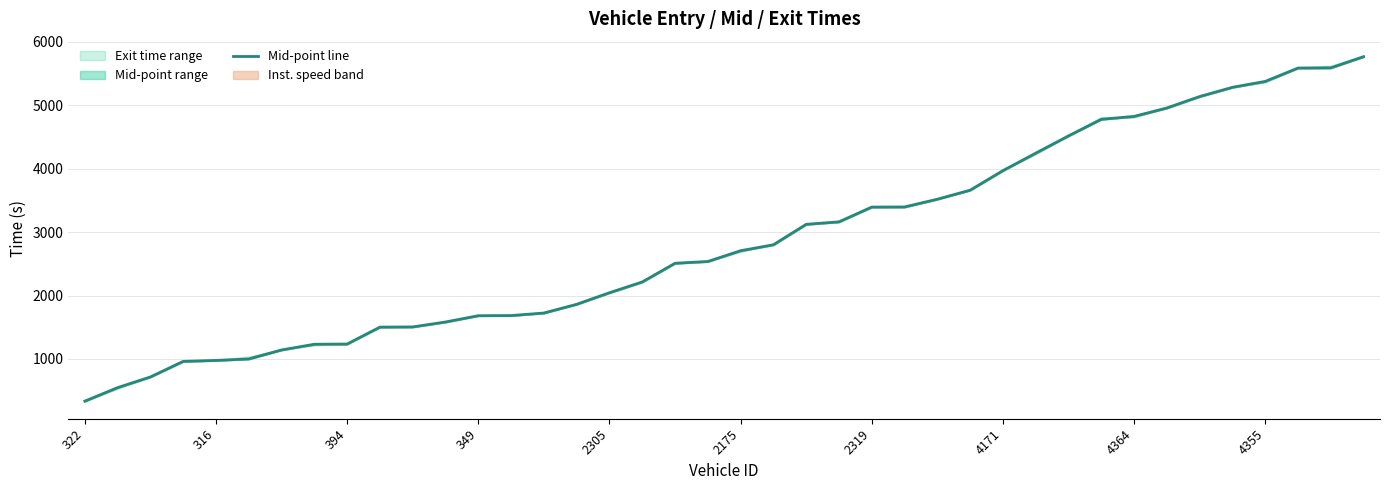

True or false: there are more than 1 points higher than both neighbors.

False